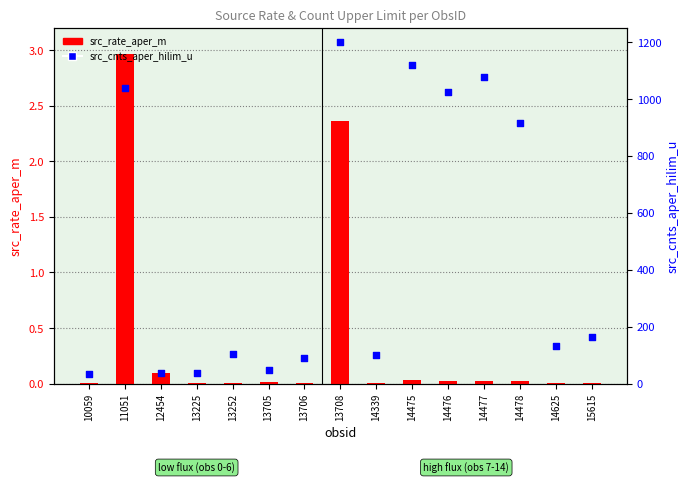

Is the value of src_cnts_aper_hilim_u at 14339 greater than the value of src_rate_aper_m at 13706?

Yes